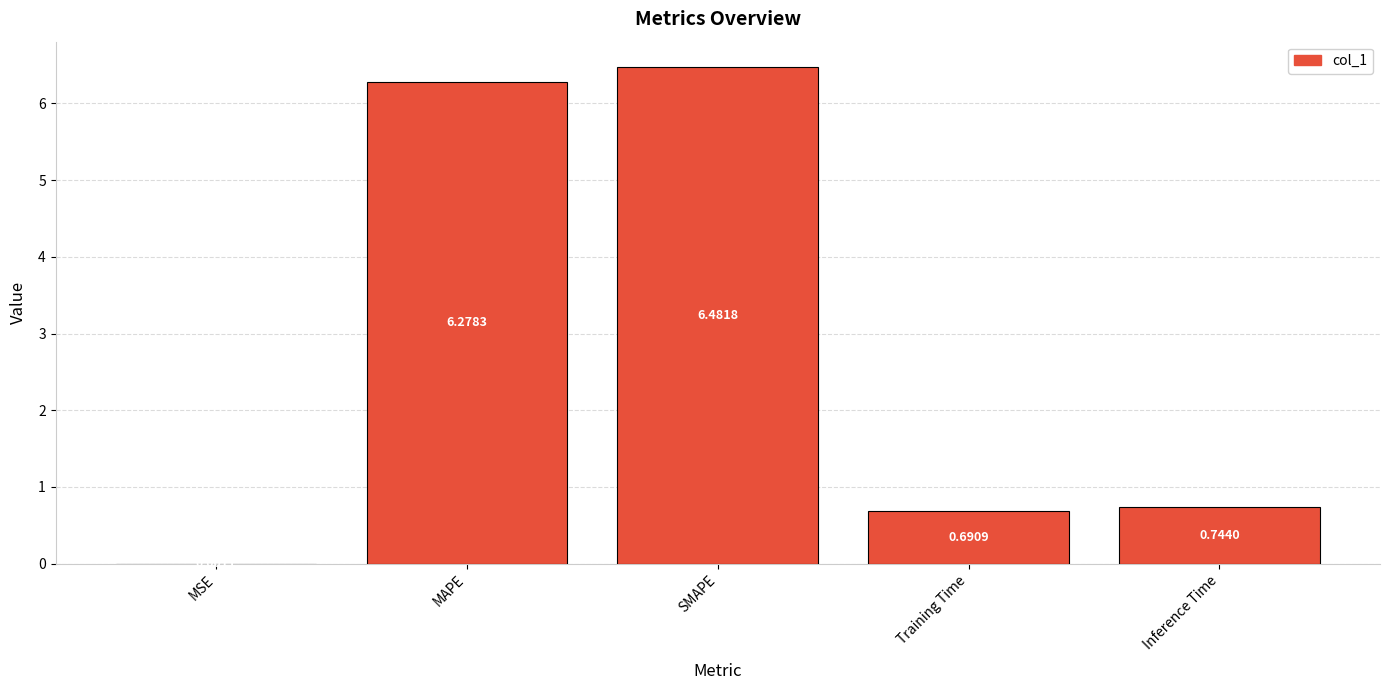

At which category does the chart reach its peak across all series?

SMAPE